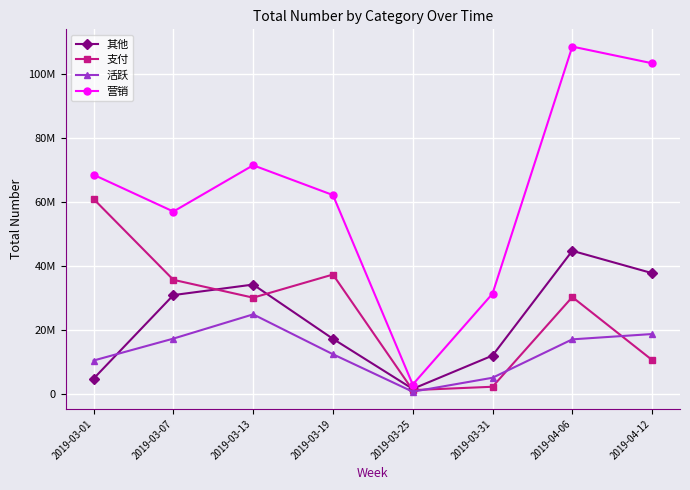

What are all the series names shown in the legend?

其他, 支付, 活跃, 营销